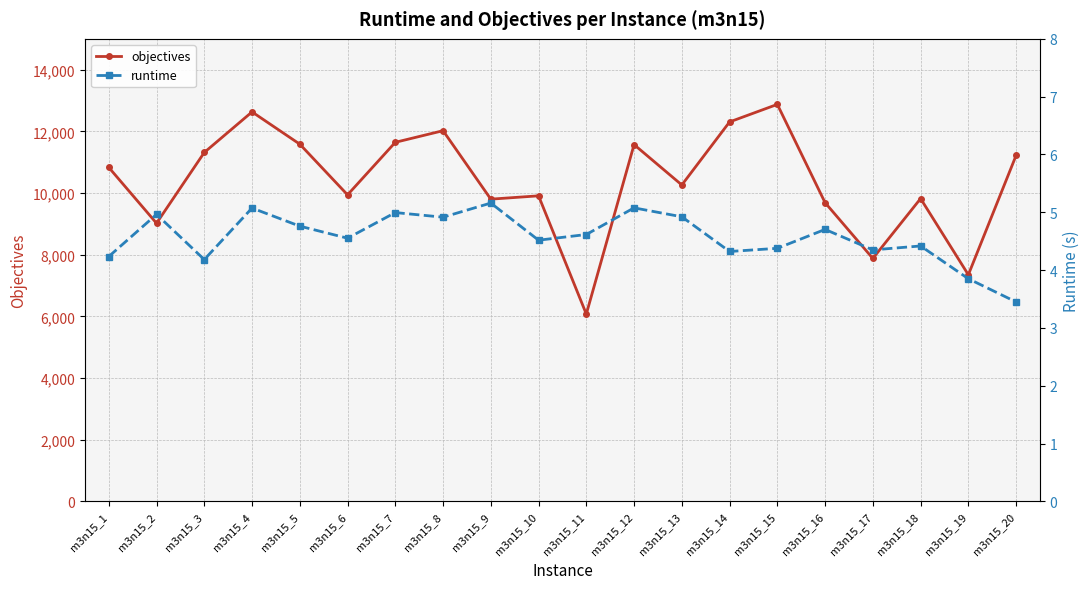

How many distinct data groups are displayed?

2